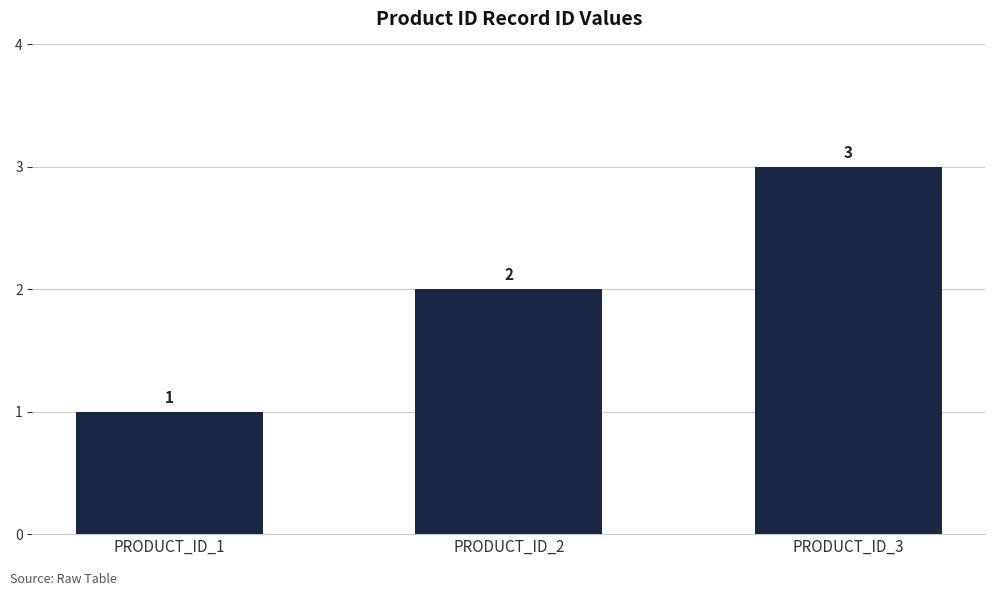

How many bars are there in total?

3